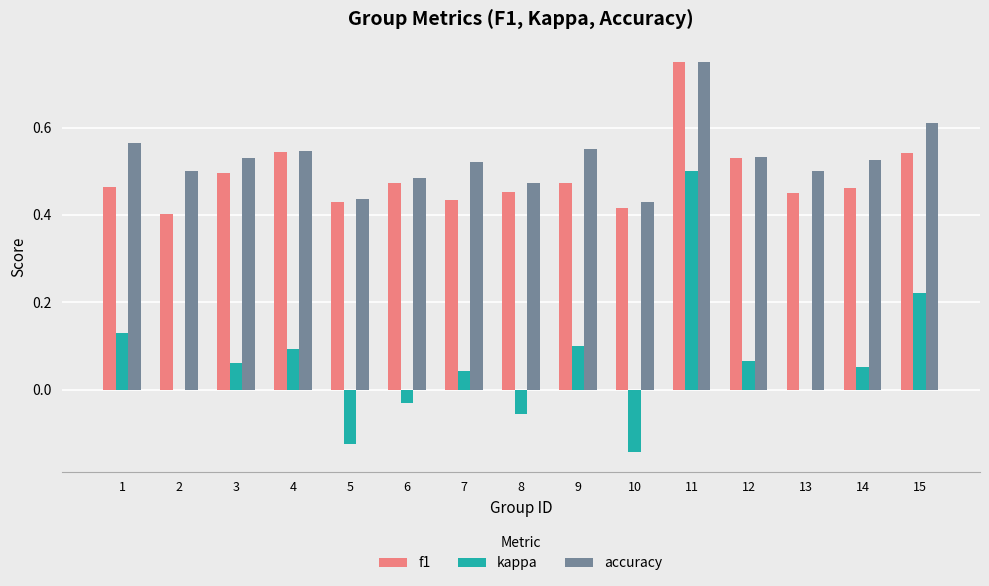

Which category has the highest value across all series?

11